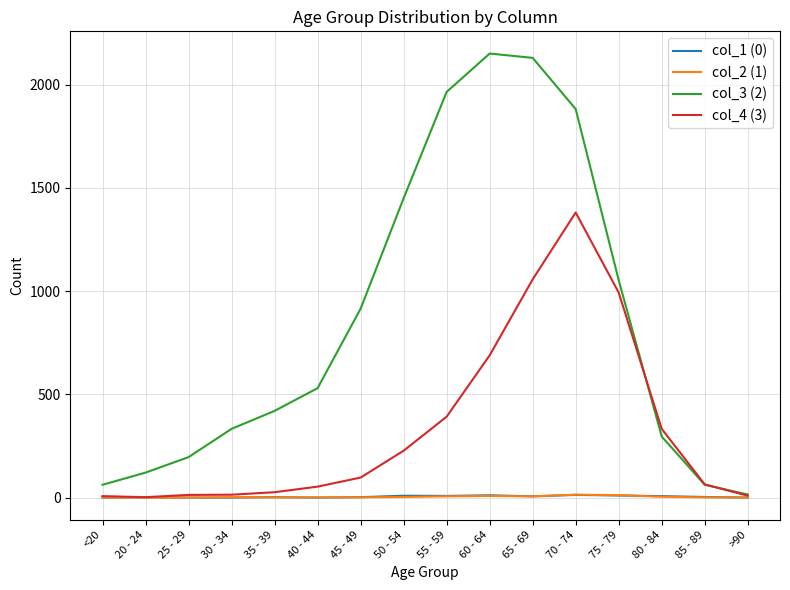

Which series has the largest total across all categories?

col_3 (2)